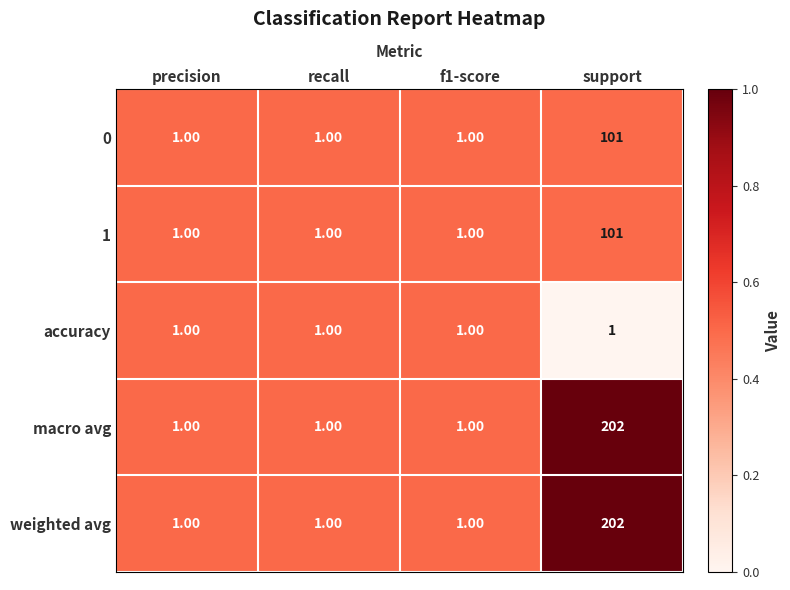

What is the sum of all accuracy values?

4